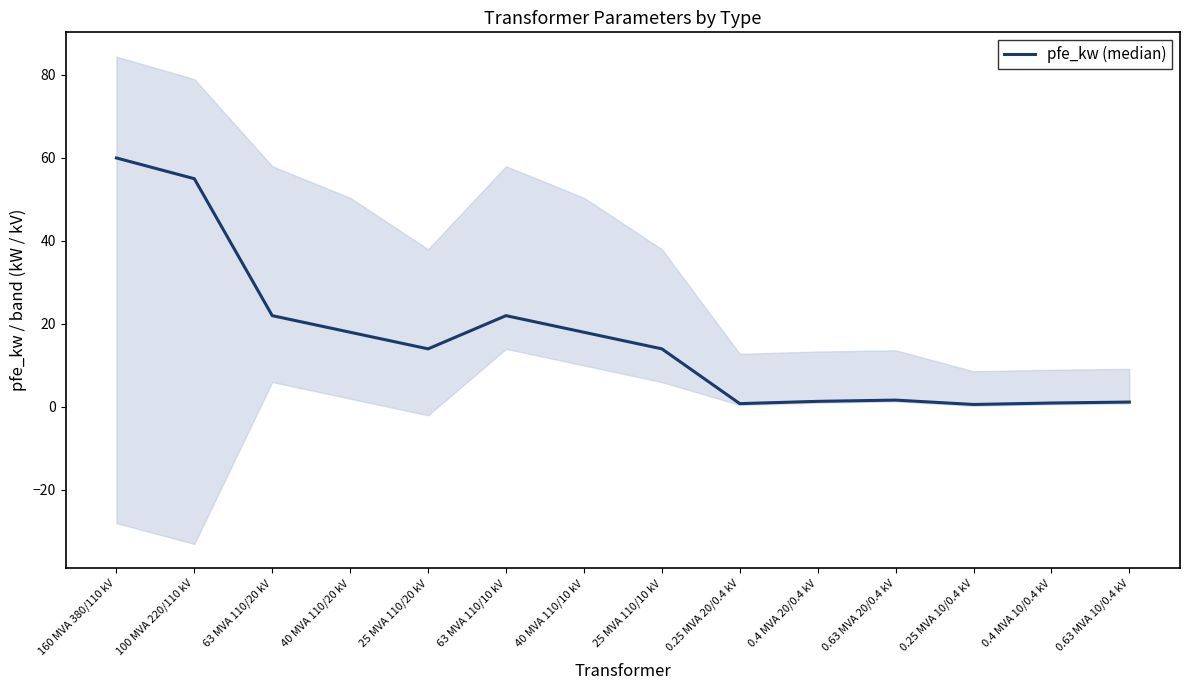

The value at 63 MVA 110/20 kV is 5.4. True or false?

False